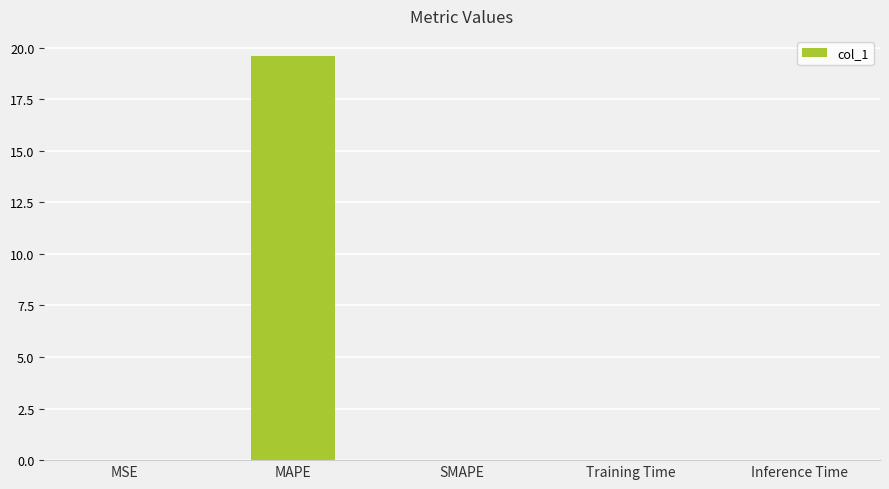

What is the greatest value displayed?

19.6